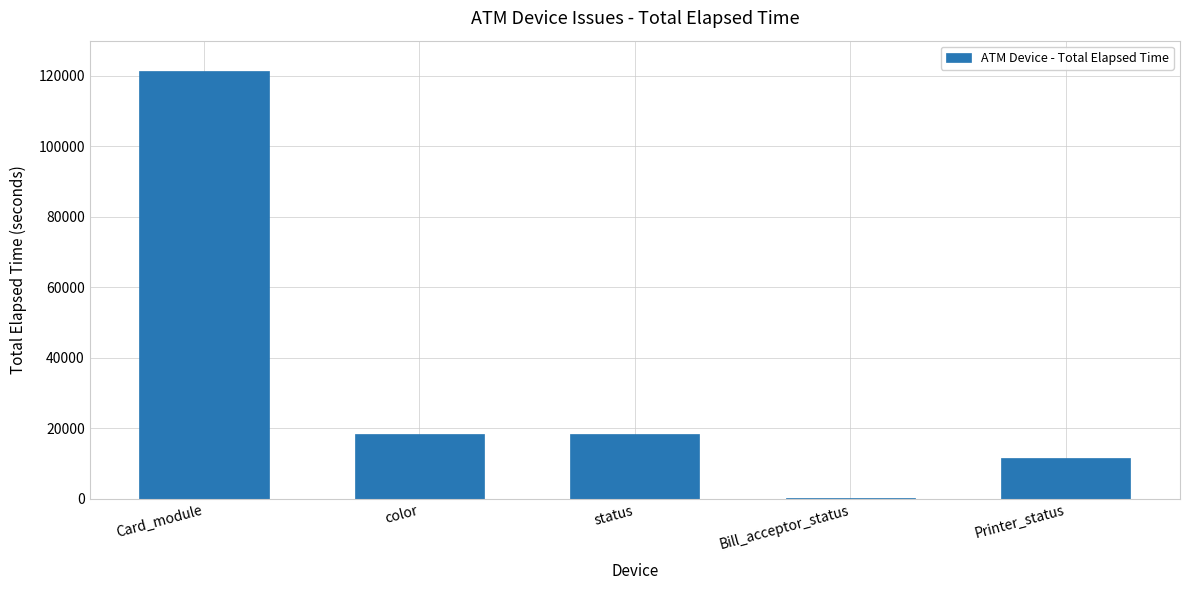

Which has a higher value, Bill_acceptor_status or status?

status